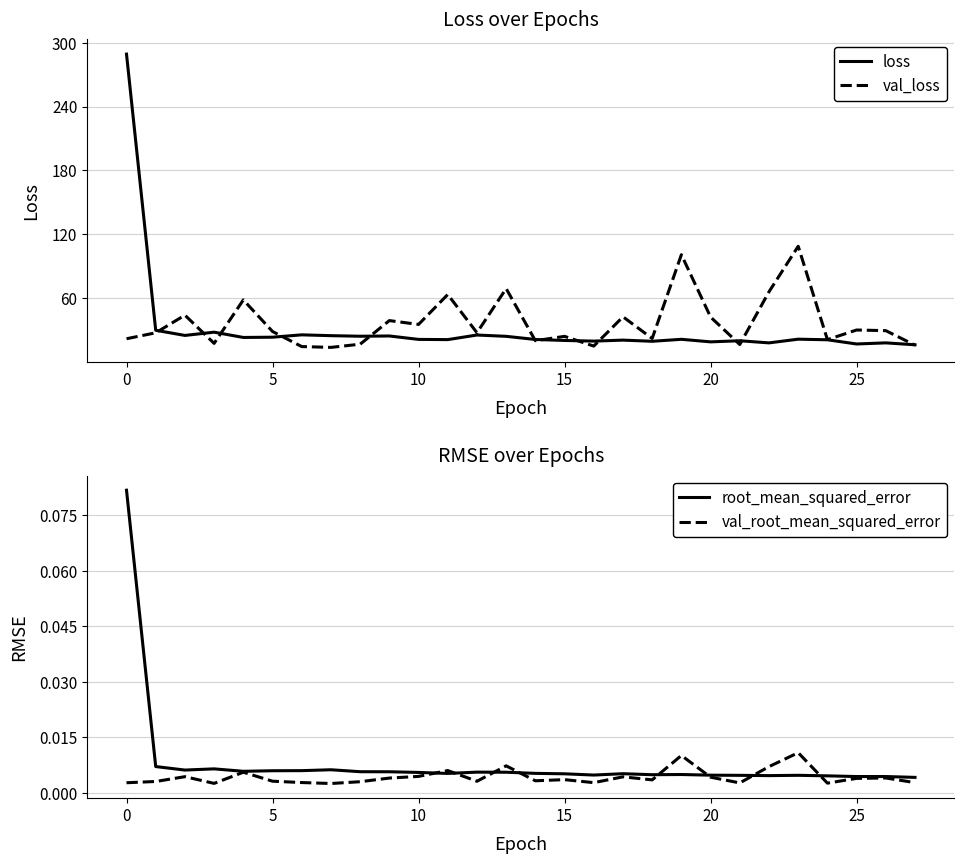

What is the approximate value of loss at 12?

25.6